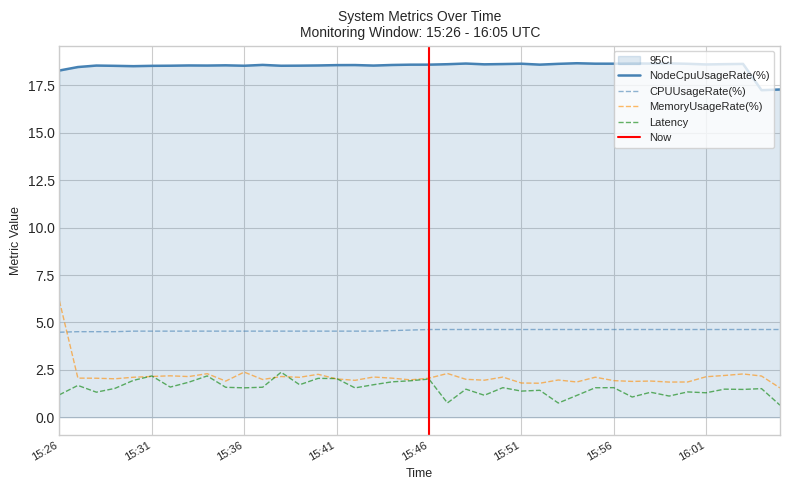

Is it true that Latency equals 2.4 at 15:55?

False